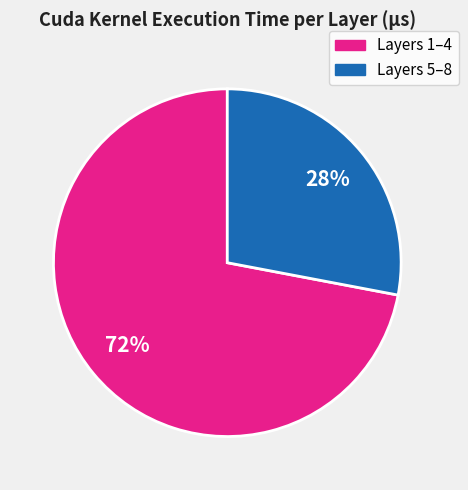

Is there a majority slice in this chart?

Yes